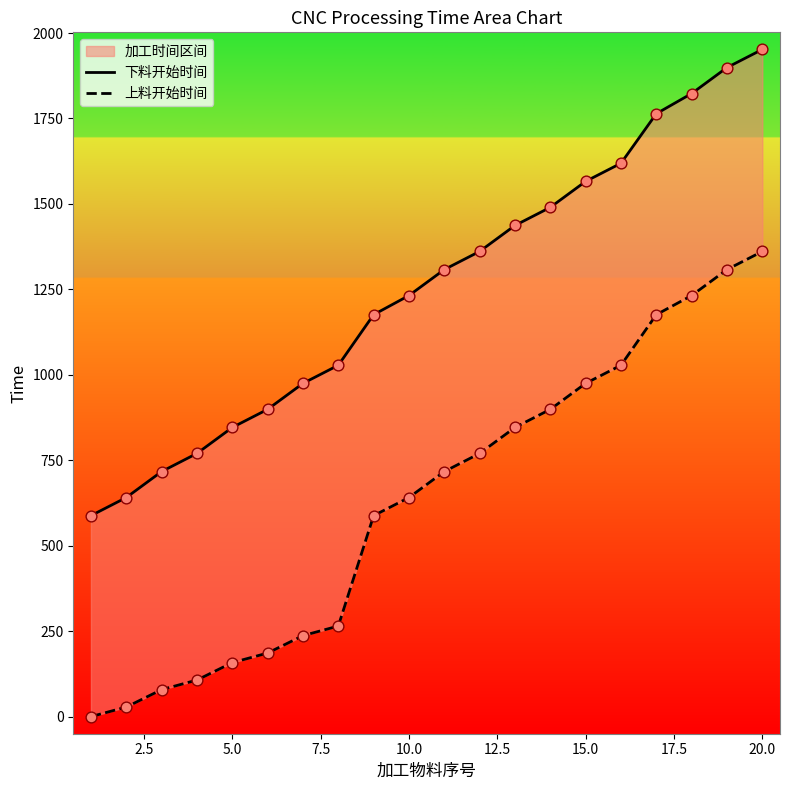

At how many categories does at least one series exceed 1327?

9